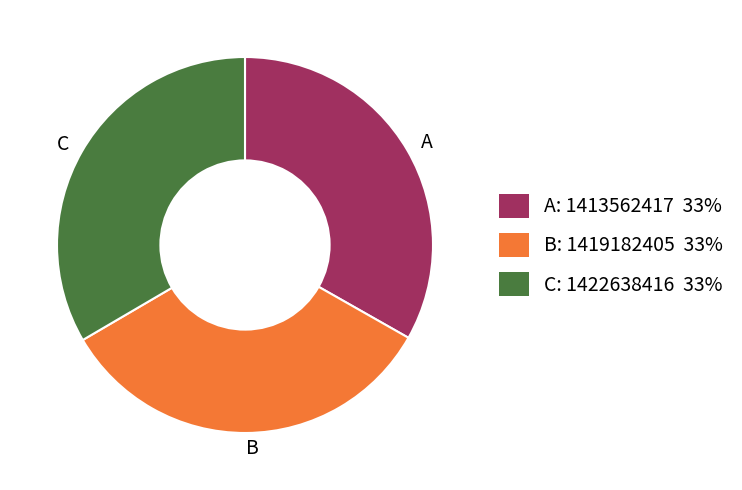

Does any single category account for the majority?

No